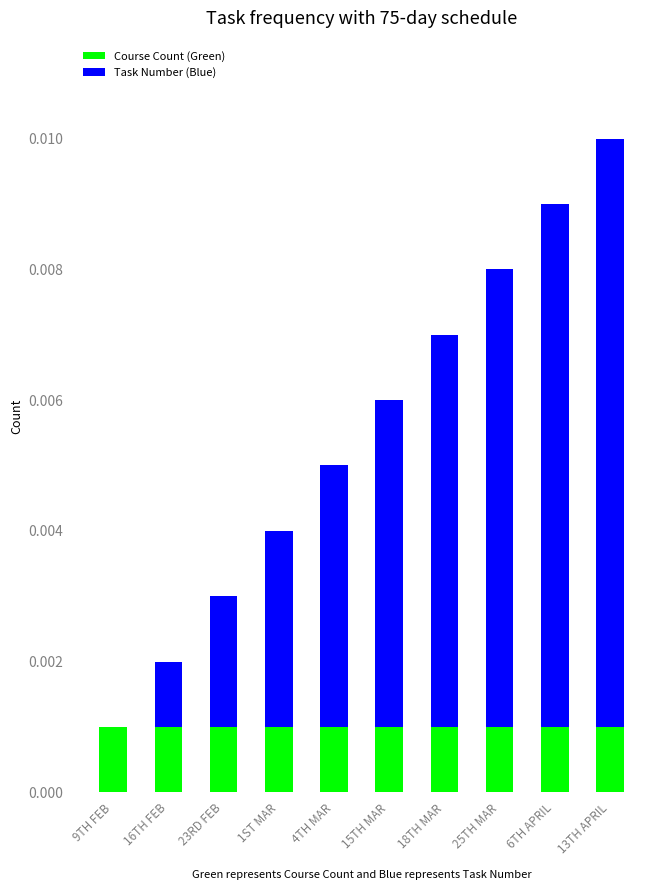

Where is Task Number (Blue) nearest to the value 0?

9TH FEB